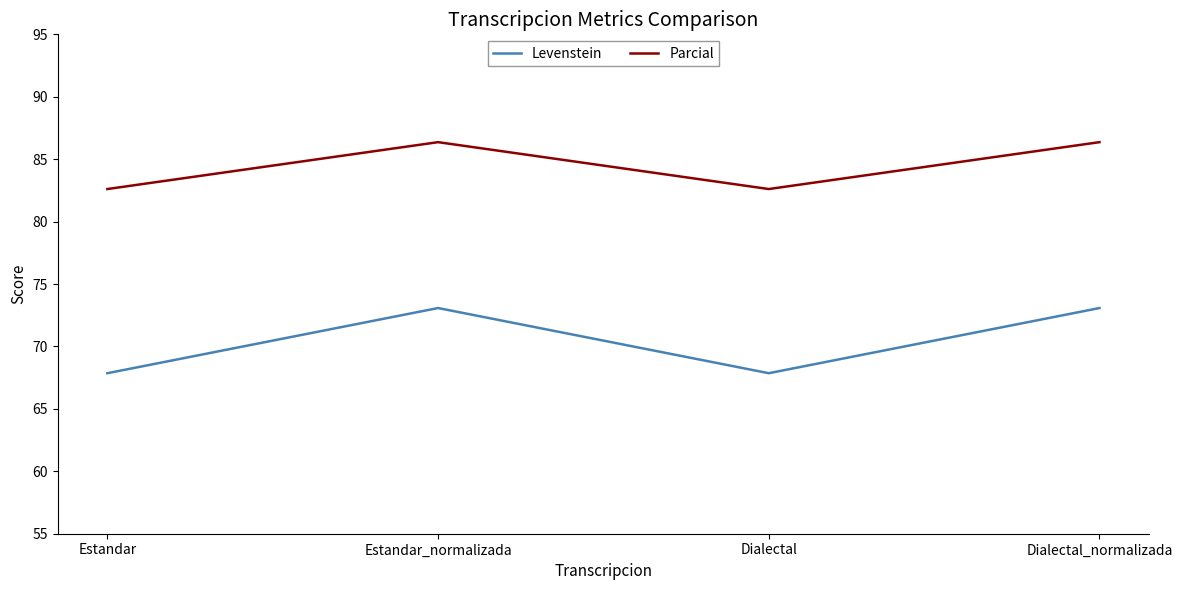

At Dialectal_normalizada, list the series in order from smallest to largest.

Levenstein, Parcial